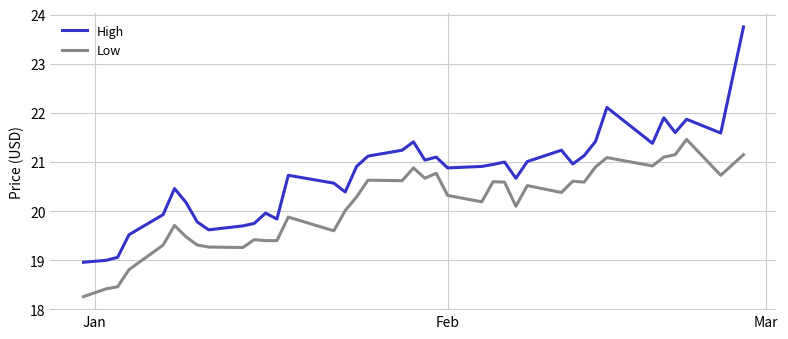

What is the maximum value shown in the chart?

23.8